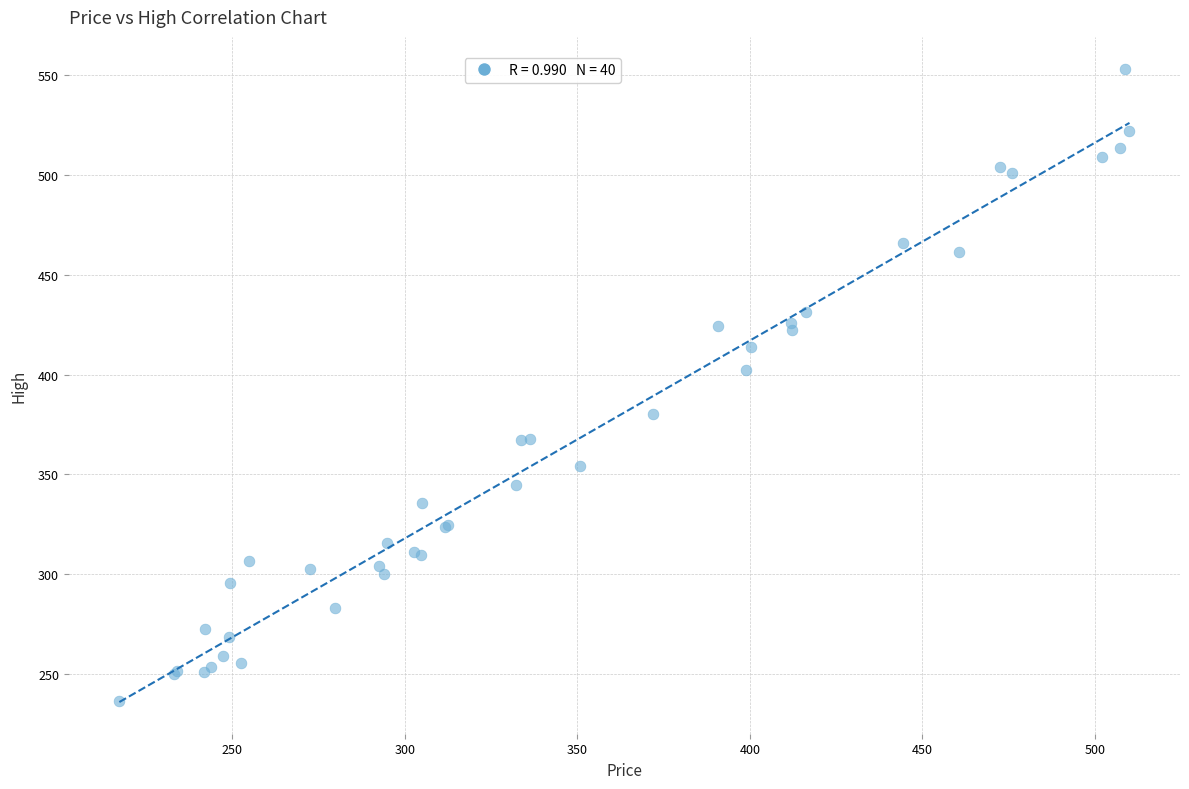

What Y value in the scatter plot is closest to 394?

402.2